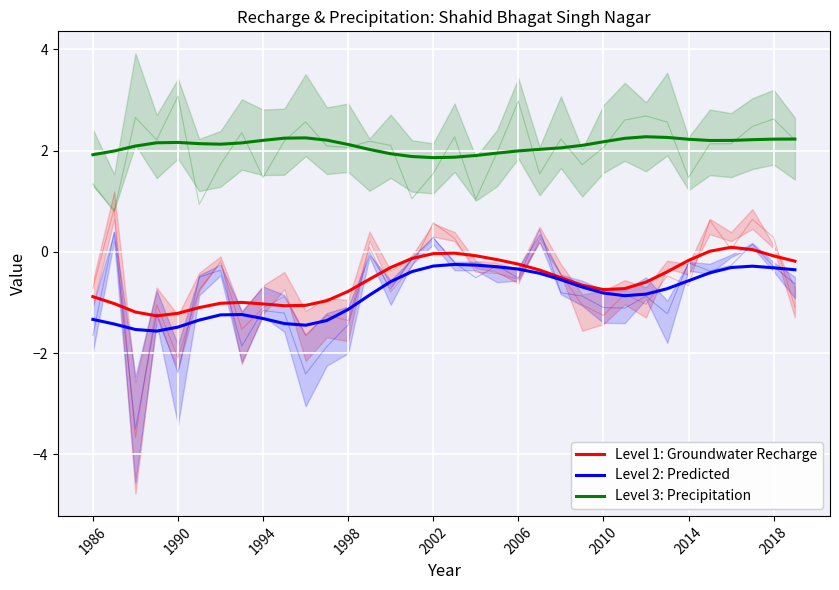

What is the difference between the Level 3: Precipitation values at 1986 and 27?

0.3